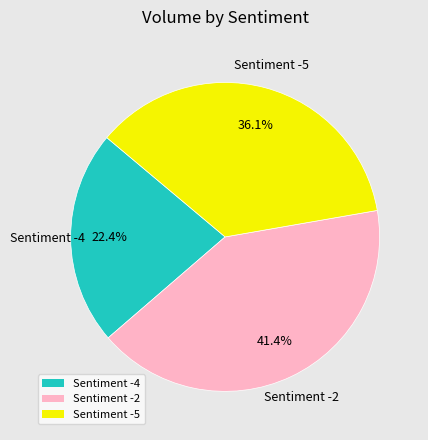

Approximately how many times larger is the value at Sentiment -5 compared to Sentiment -2?

0.9